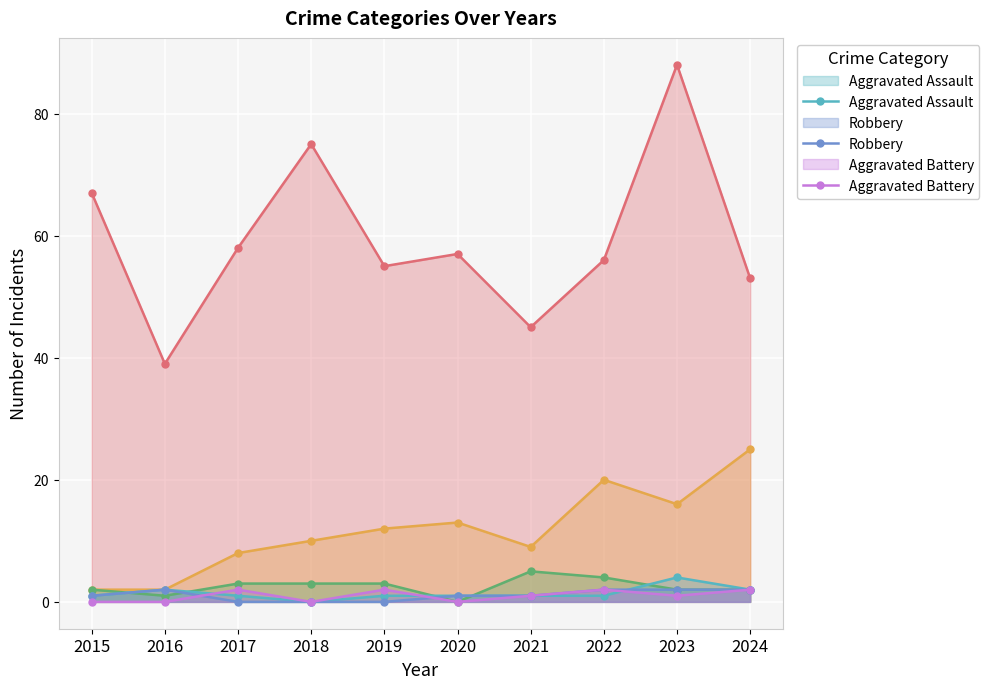

Between 2016 and 2019, which series saw the biggest shift?

Theft